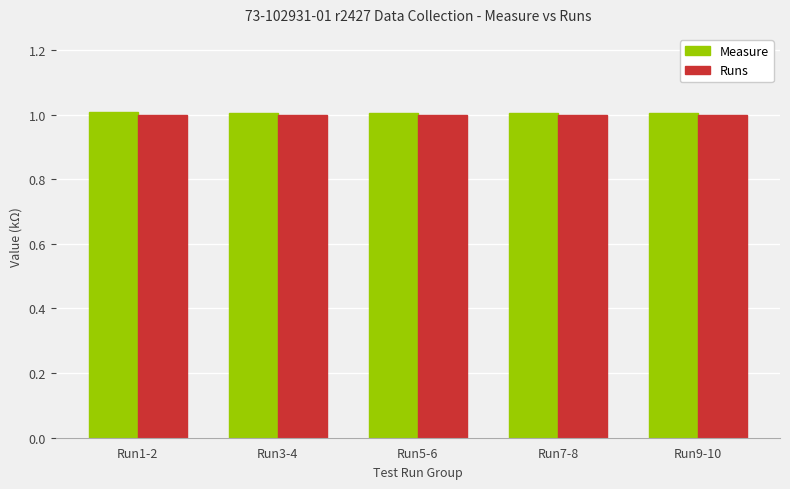

What is the maximum value for Measure?

1.0